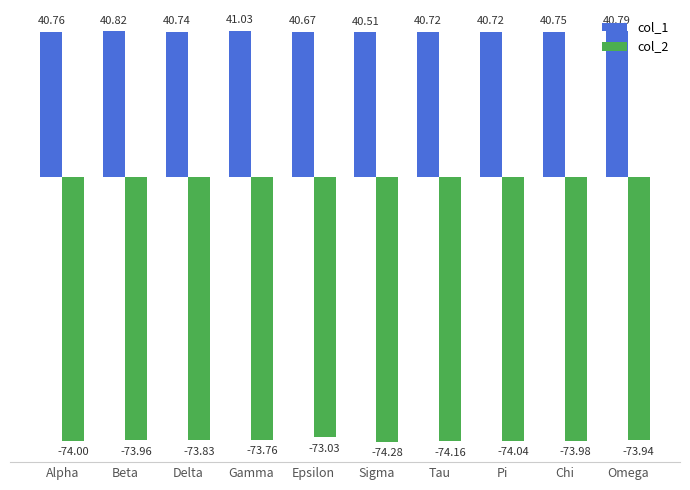

Is the value of col_1 at Alpha greater than the value of col_2 at Pi?

Yes